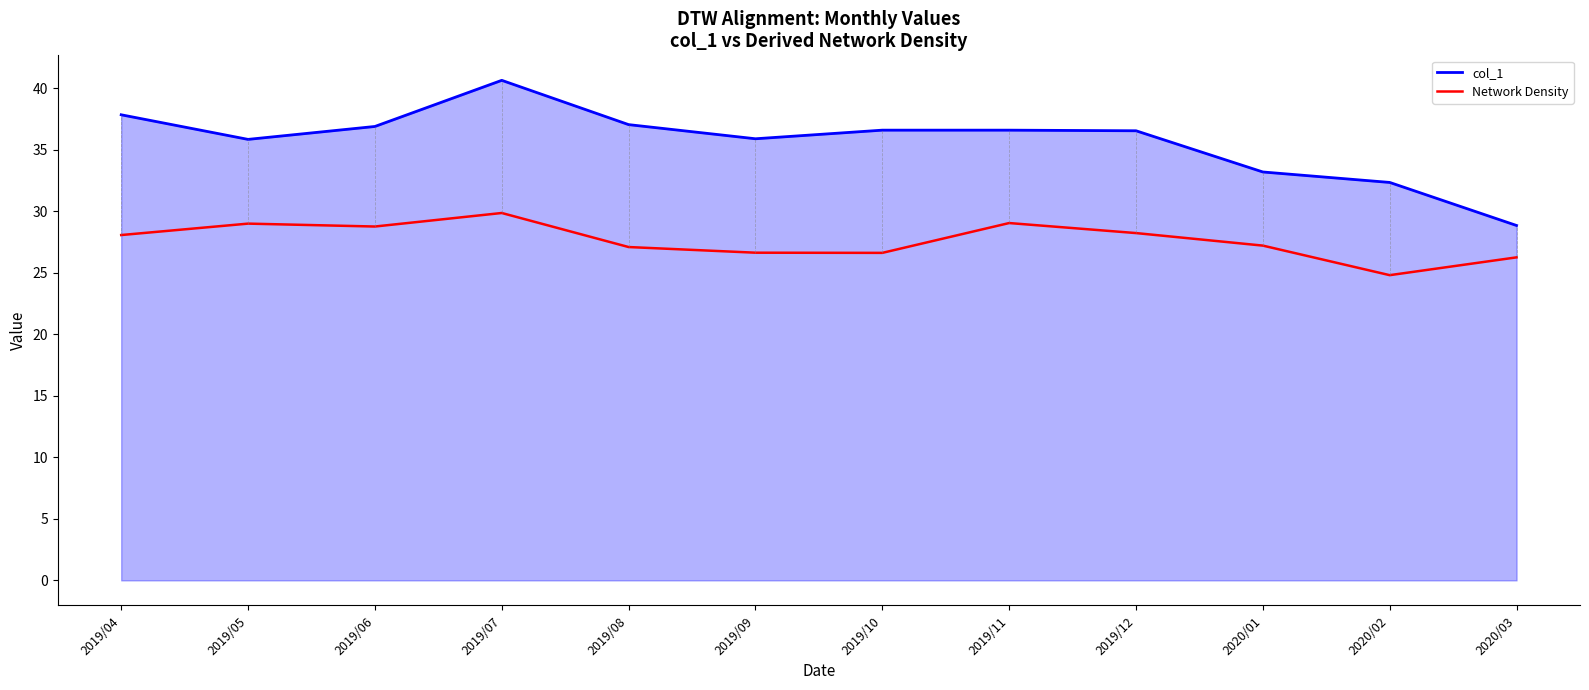

List the series in order of their peak value, lowest first.

Network Density, col_1